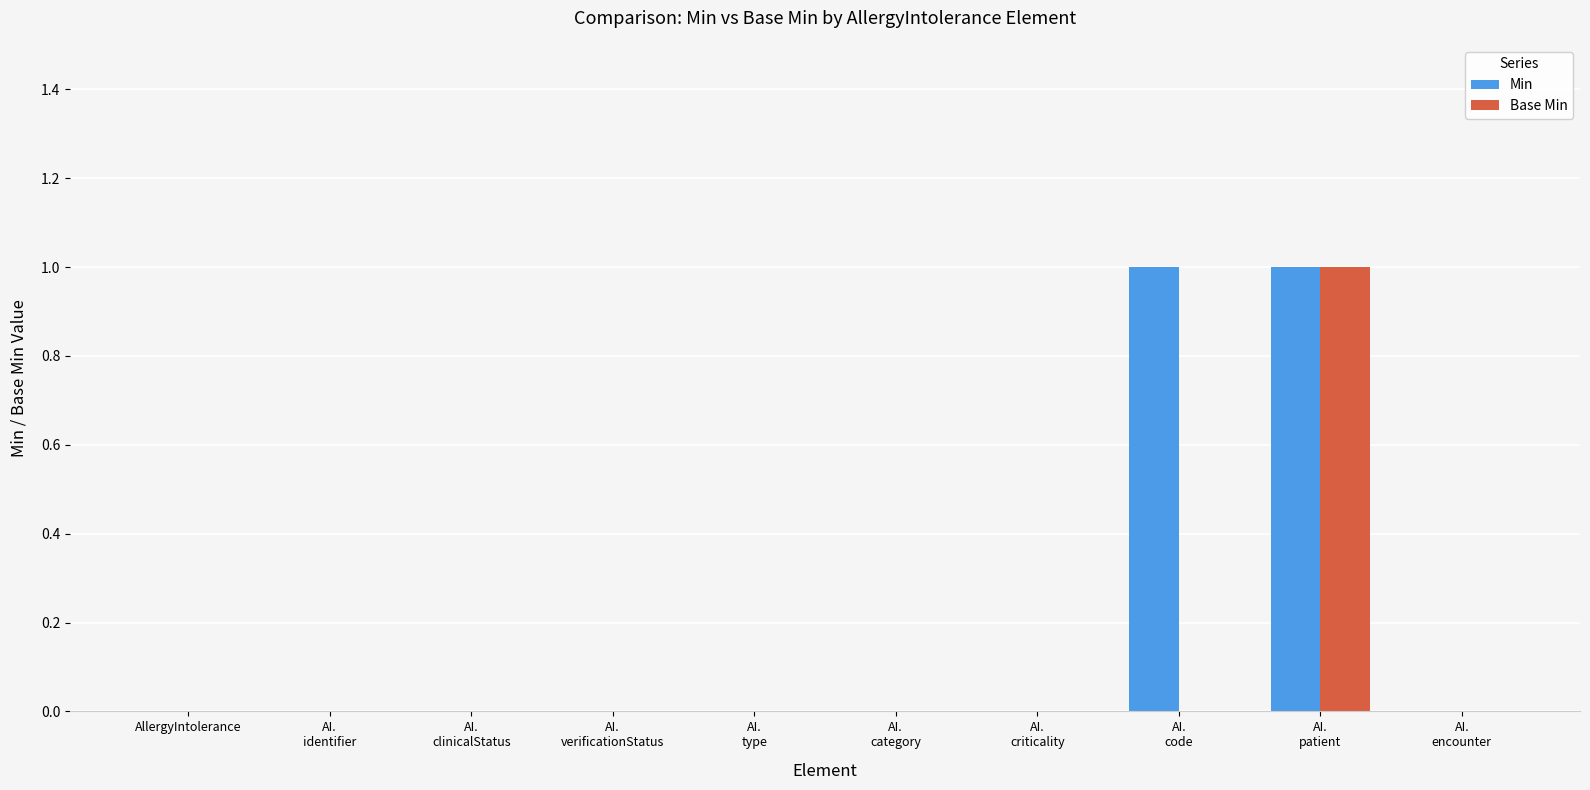

Which series has the largest total across all categories?

Min